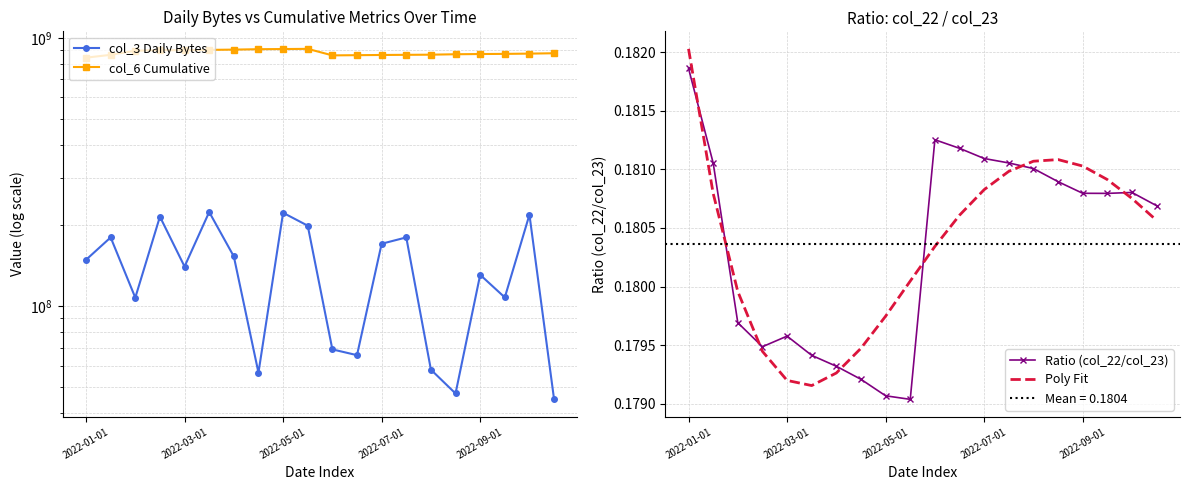

What is the difference between the highest and lowest values at 15?

869144721.8